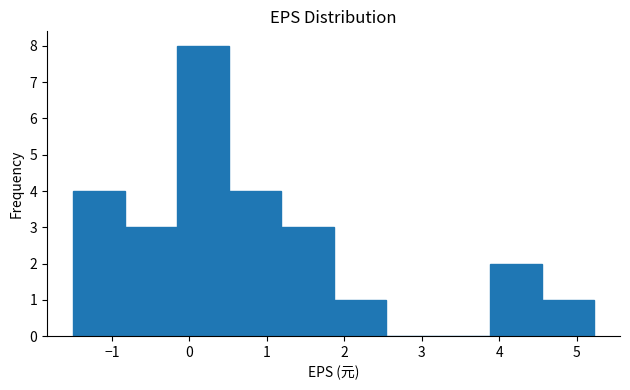

Over which range of the x-axis is the bar tallest?

-0.2 to 0.5